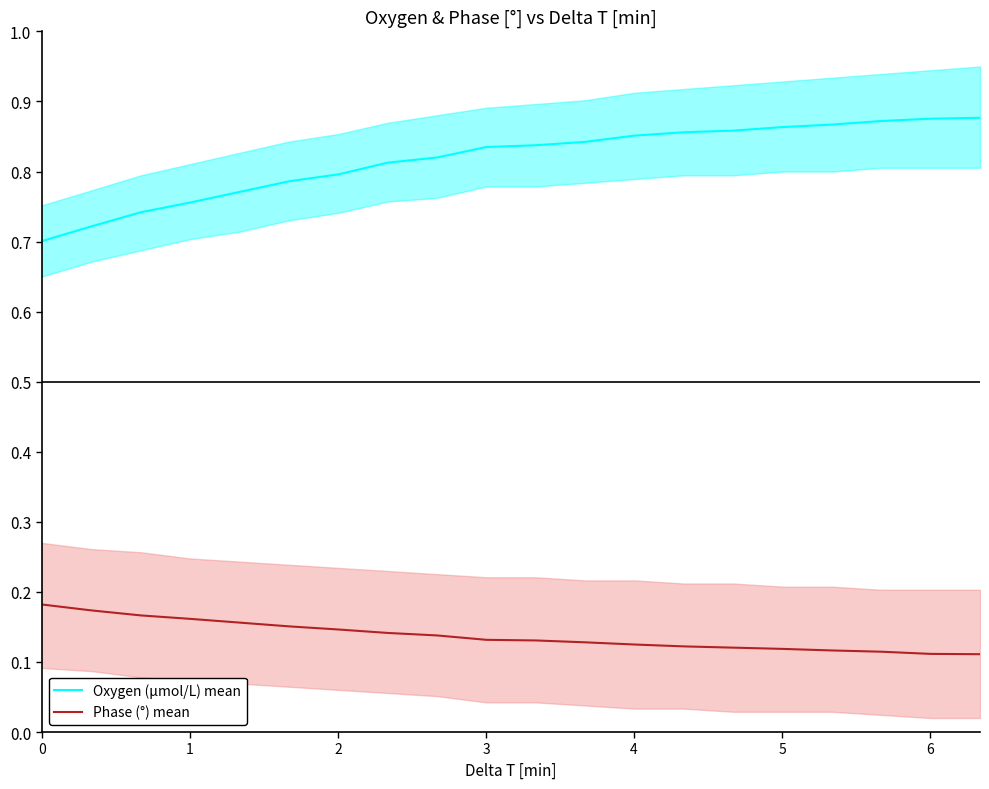

True or false: Oxygen (μmol/L) mean and Phase (°) mean intersect in this chart.

False